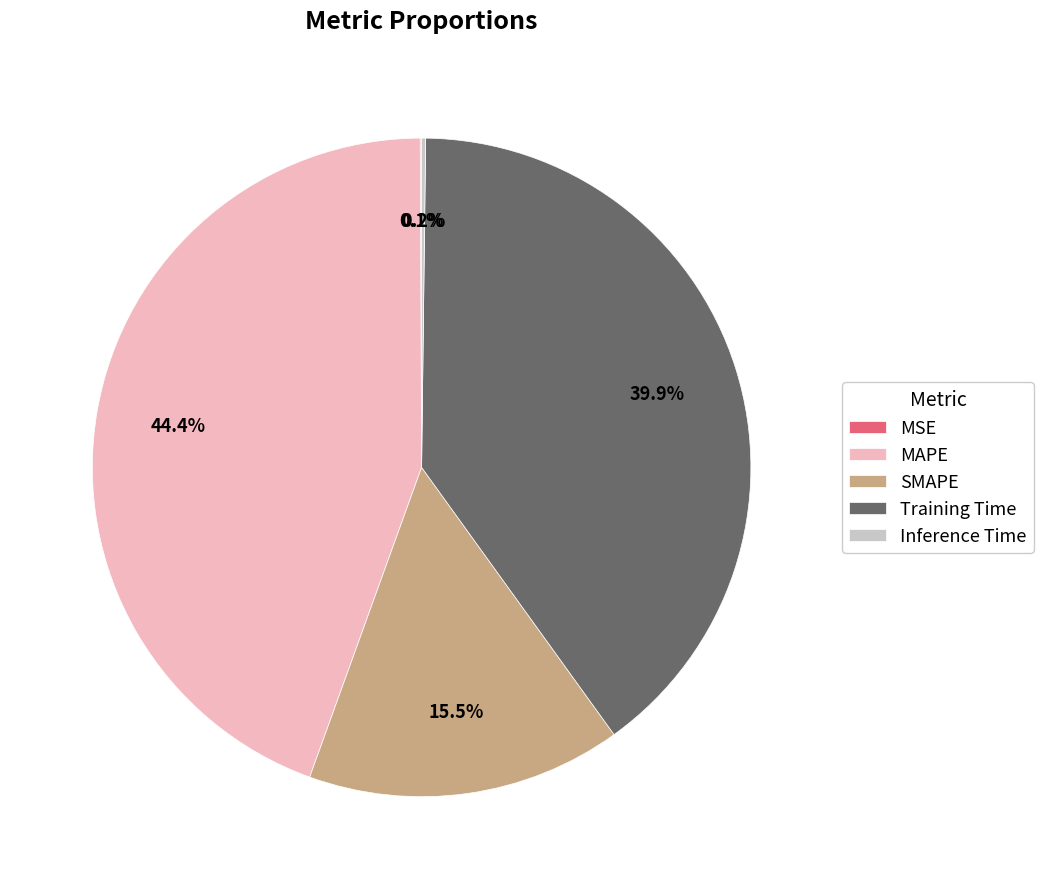

Approximately how many times larger is the value at MAPE compared to Training Time?

1.1